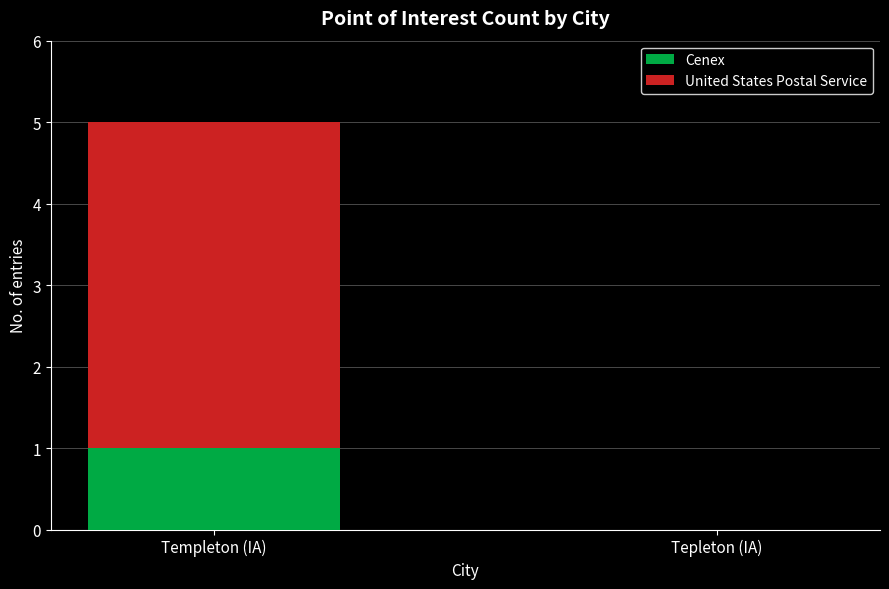

What is the total value across all series at Templeton (IA)?

5